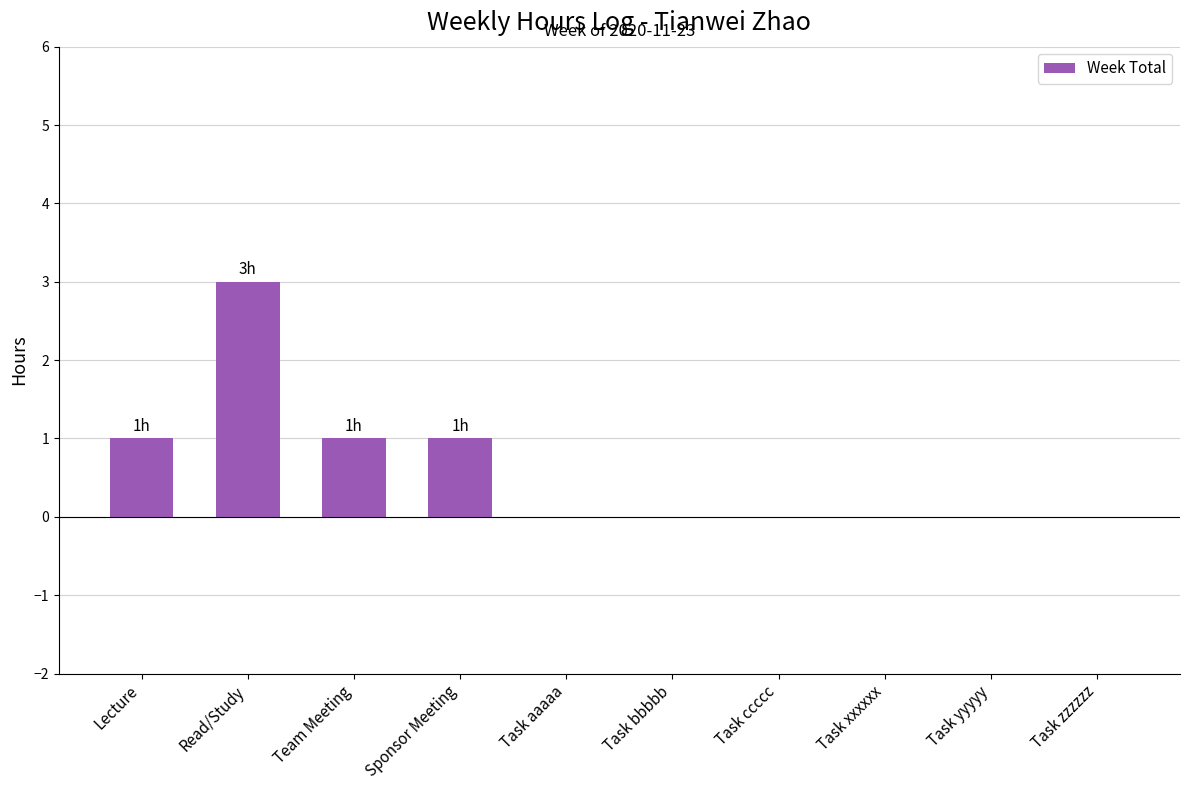

What is the difference between the values at Lecture and Task ccccc?

1